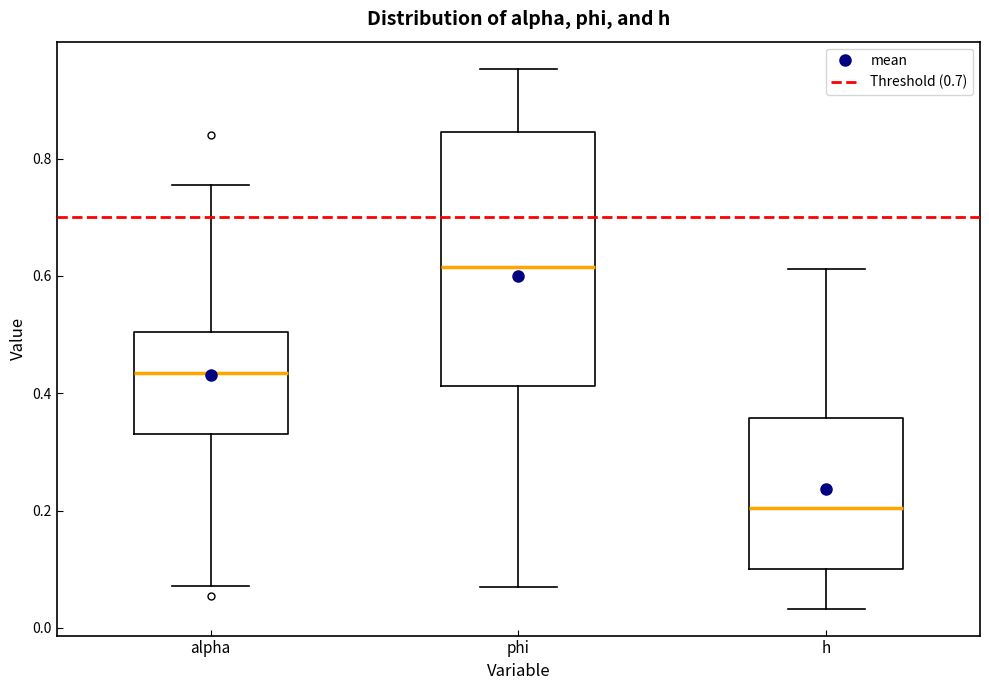

Where does the upper whisker of the box for h end on the y-axis? The values are not printed on the chart, so give them approximately, as read against the axis.

0.62